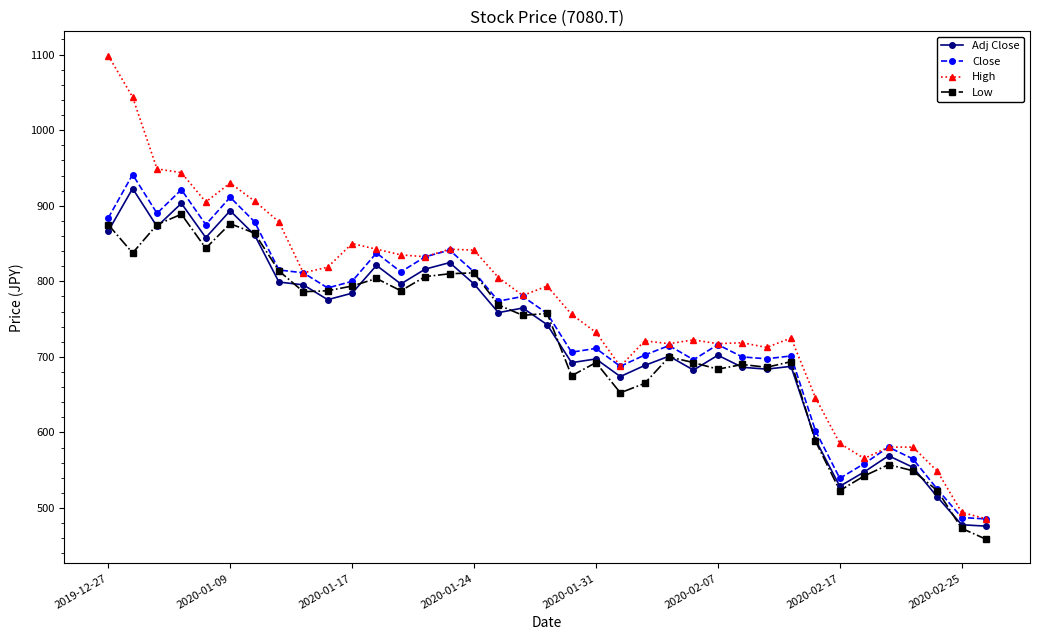

What is the greatest value displayed?

1098.8